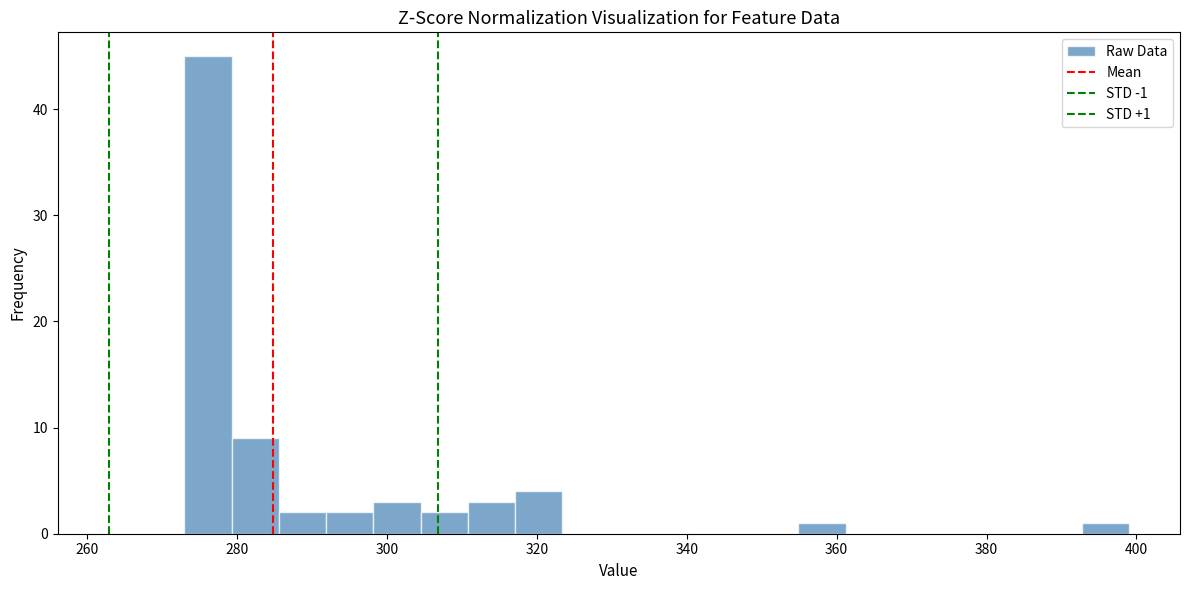

Read against the x-axis, roughly where is the centre of the tallest bar?

276